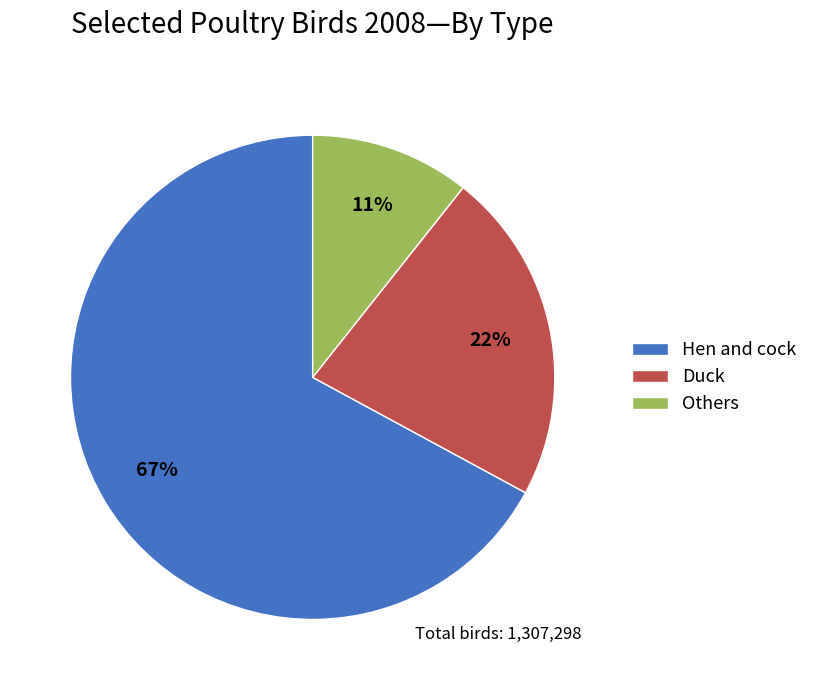

Does Others represent more than half of the total?

No